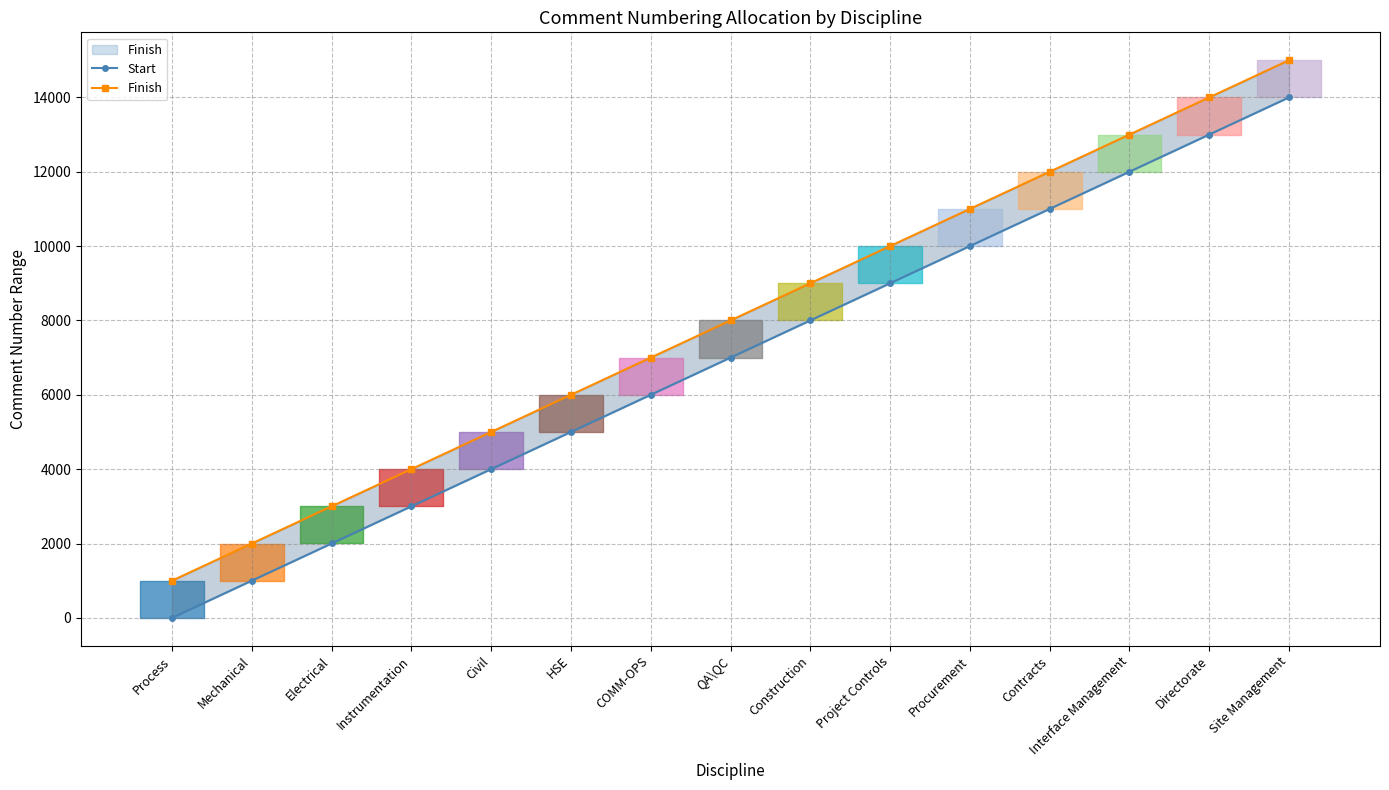

Reading left to right, transcribe all the data shown in this chart.

Start: Process=1	Mechanical=1001	Electrical=2001	Instrumentation=3001	Civil=4001	HSE=5001	COMM-OPS=6001	QA\QC=7001	Construction=8001	Project Controls=9001	Procurement=10001	Contracts=11001	Interface Management=12001	Directorate=13001	Site Management=14001
Finish: Process=1000	Mechanical=2000	Electrical=3000	Instrumentation=4000	Civil=5000	HSE=6000	COMM-OPS=7000	QA\QC=8000	Construction=9000	Project Controls=10000	Procurement=11000	Contracts=12000	Interface Management=13000	Directorate=14000	Site Management=15000